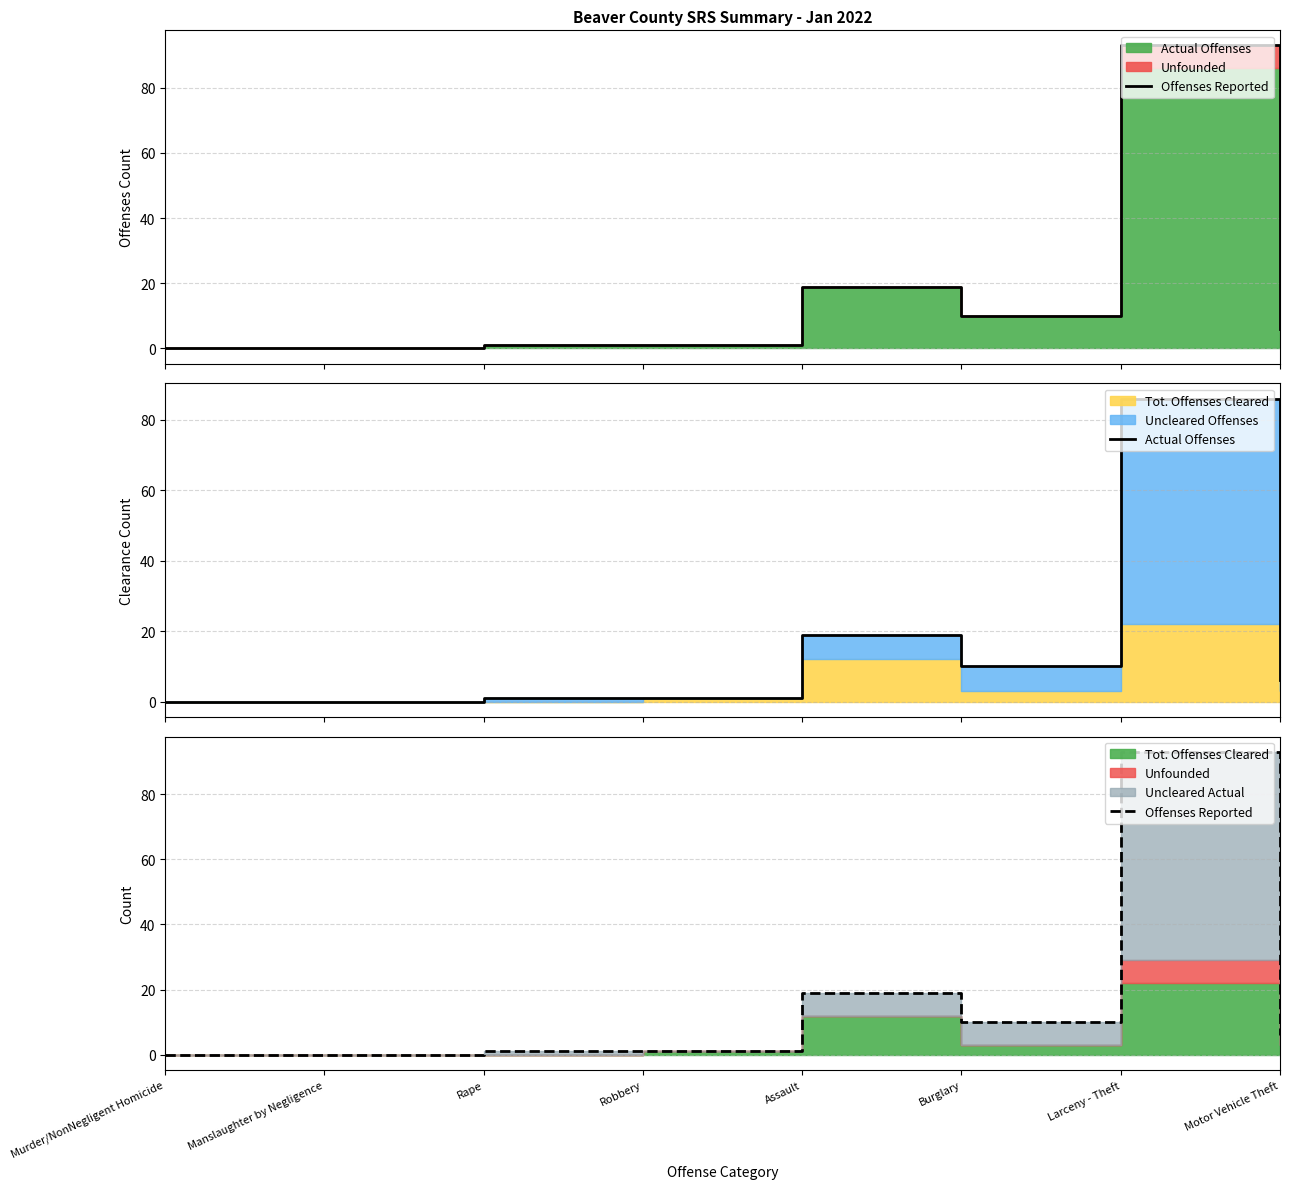

What is the difference between the second highest and second lowest values in the Actual Offenses series?

19